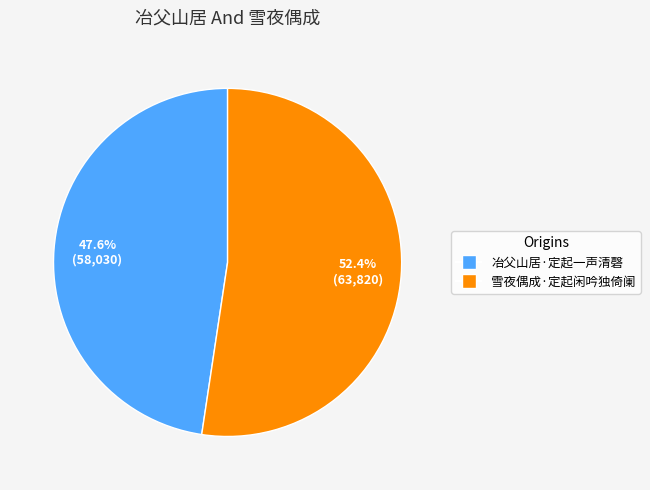

What portion of the pie excludes 冶父山居·定起一声清磬?

52.4%